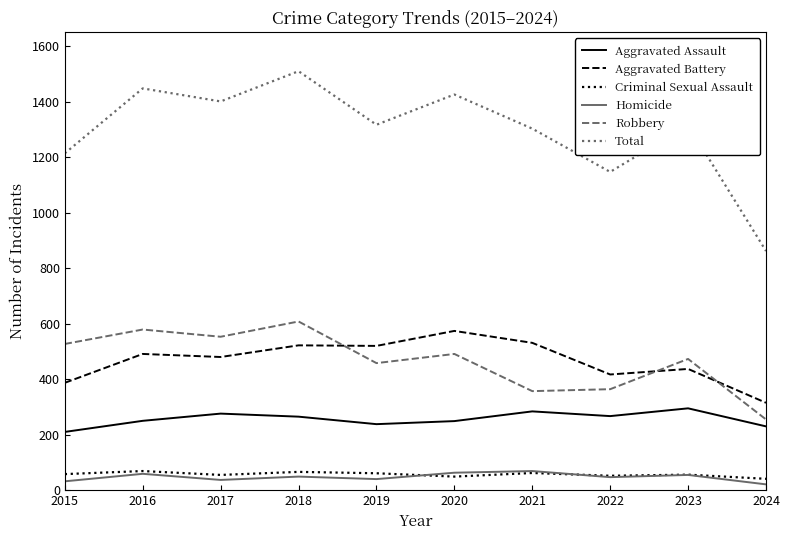

Which series has the largest range (max minus min)?

Total